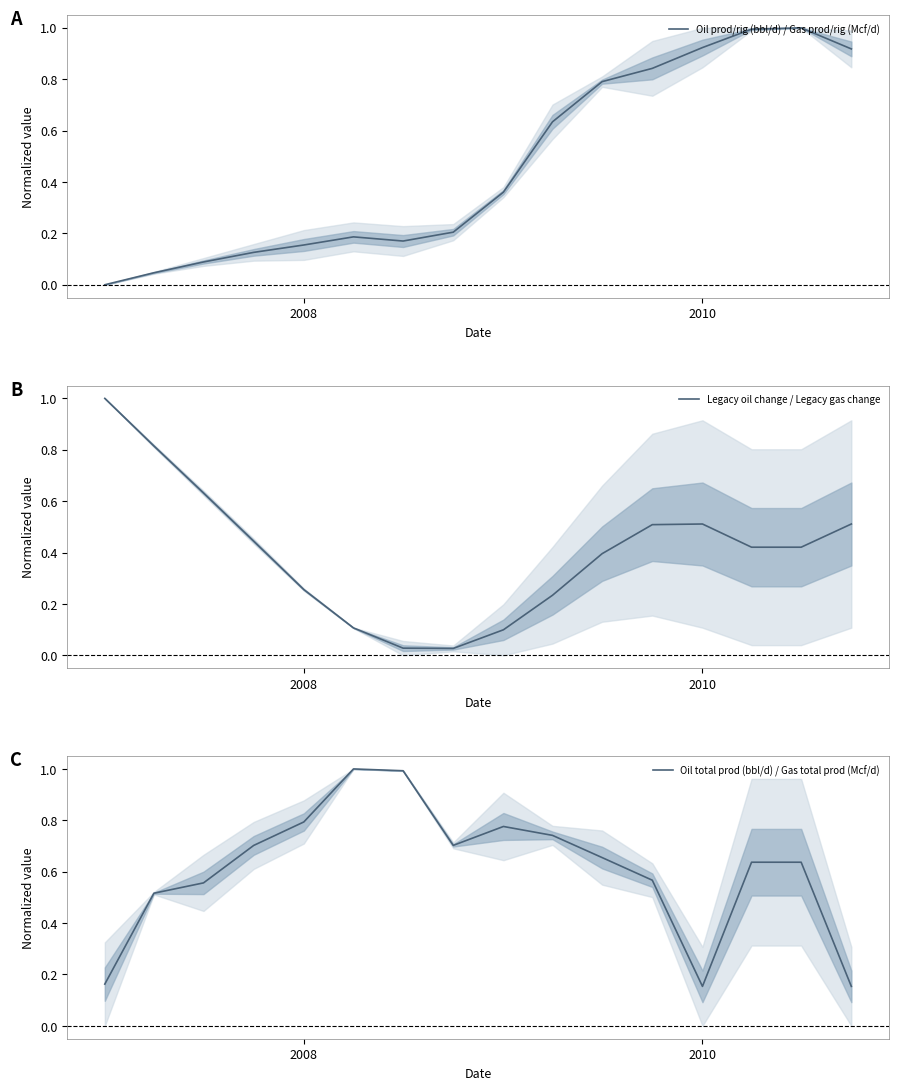

True or false: Oil total prod (bbl/d) / Gas total prod (Mcf/d) has a value of 0.8 at 2008.

True